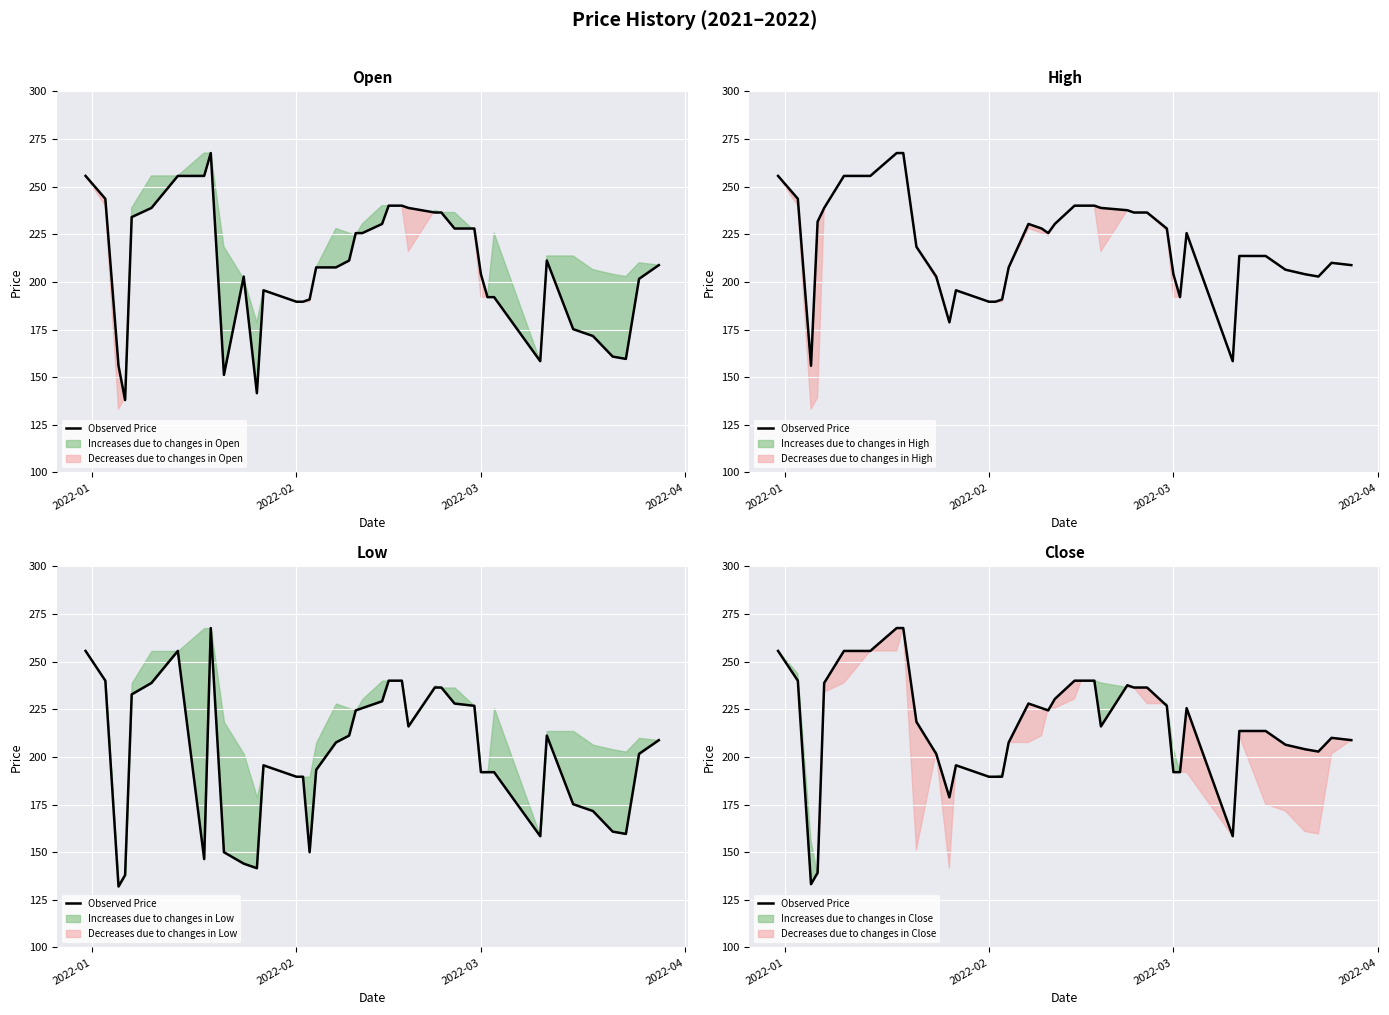

What is the smallest value displayed?

133.2